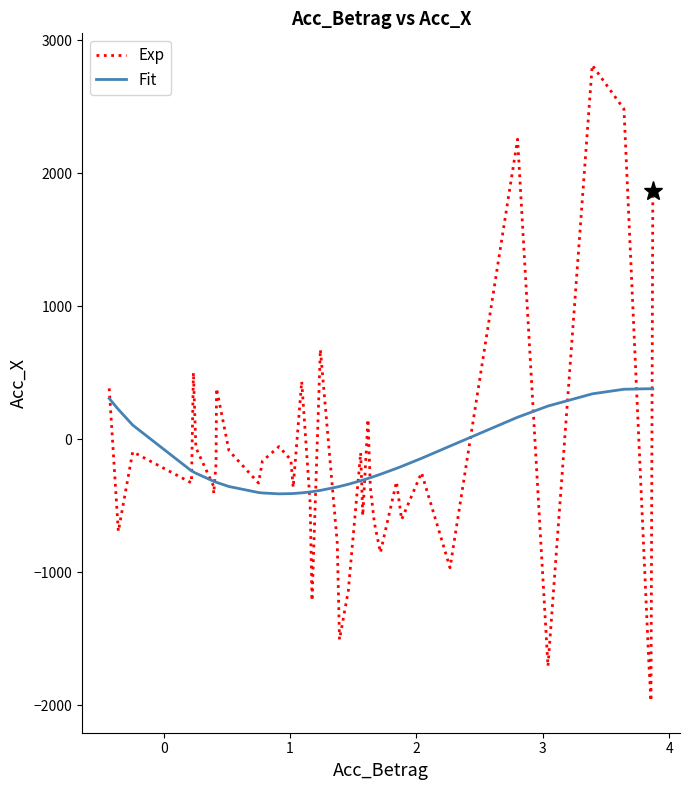

What is the maximum value shown in the chart?

2814.6